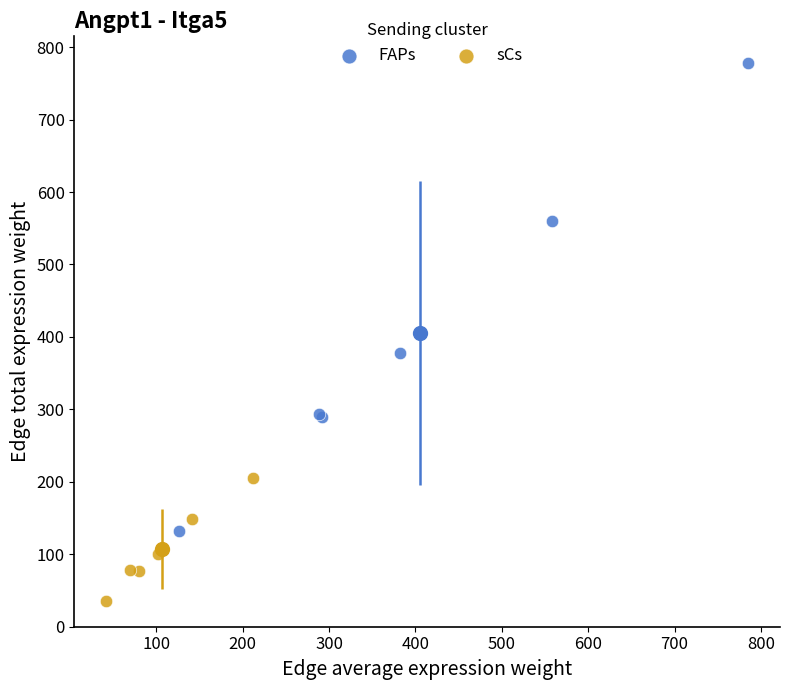

Which series contains the lowest Y value?

sCs